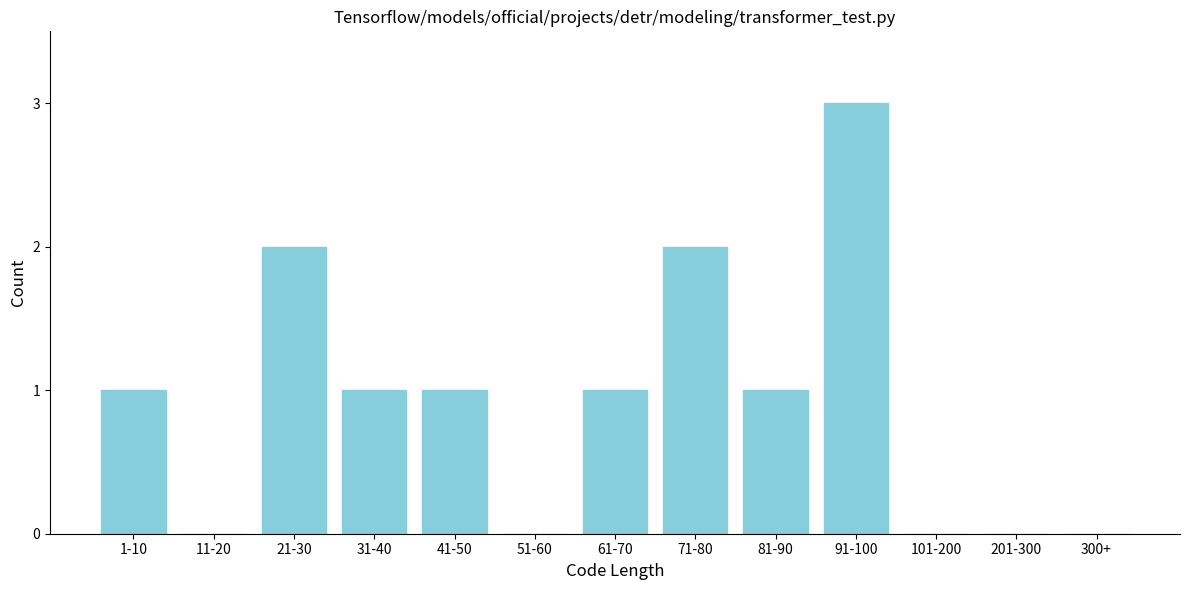

Reading left to right, extract all data points from this chart.

1-10=1	11-20=0	21-30=2	31-40=1	41-50=1	51-60=0	61-70=1	71-80=2	81-90=1	91-100=3	101-200=0	201-300=0	300+=0